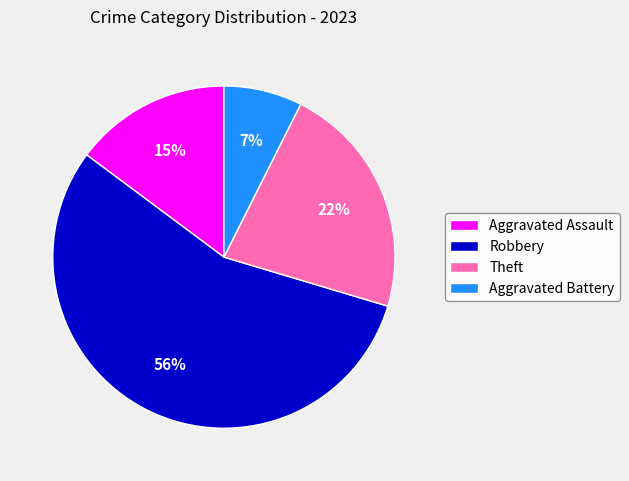

What percentage is the Aggravated Assault slice, to the nearest percent?

15%